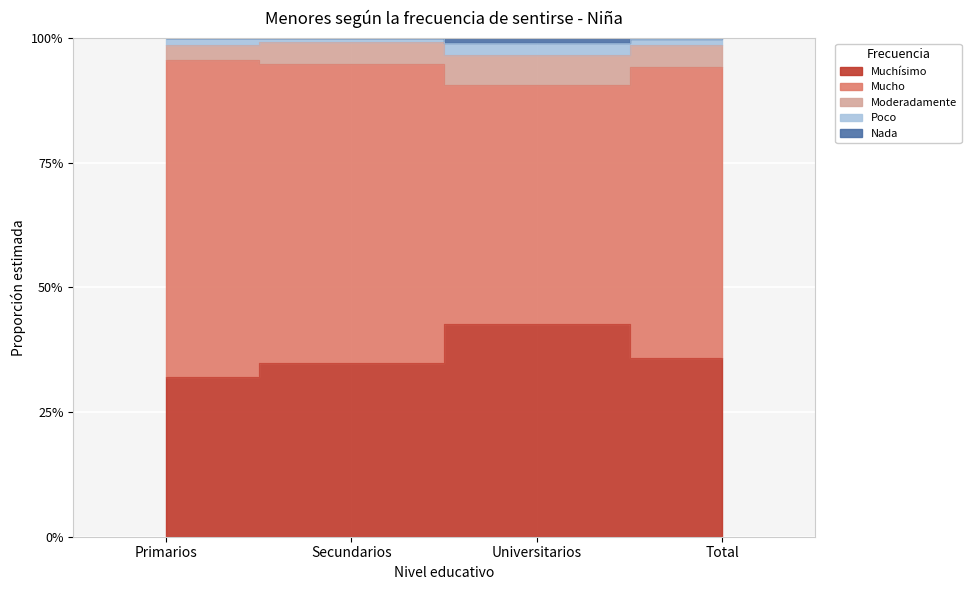

What is the label of the 1st point from the right?

Total